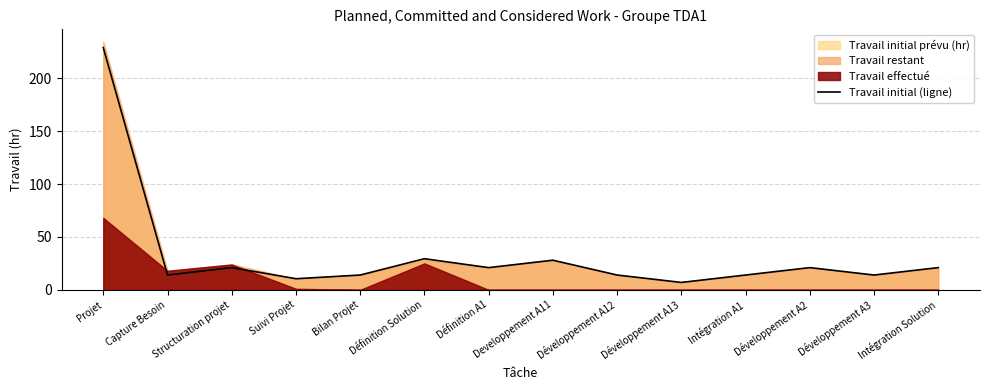

How many points are higher than both their immediate neighbors (excluding endpoints)?

4